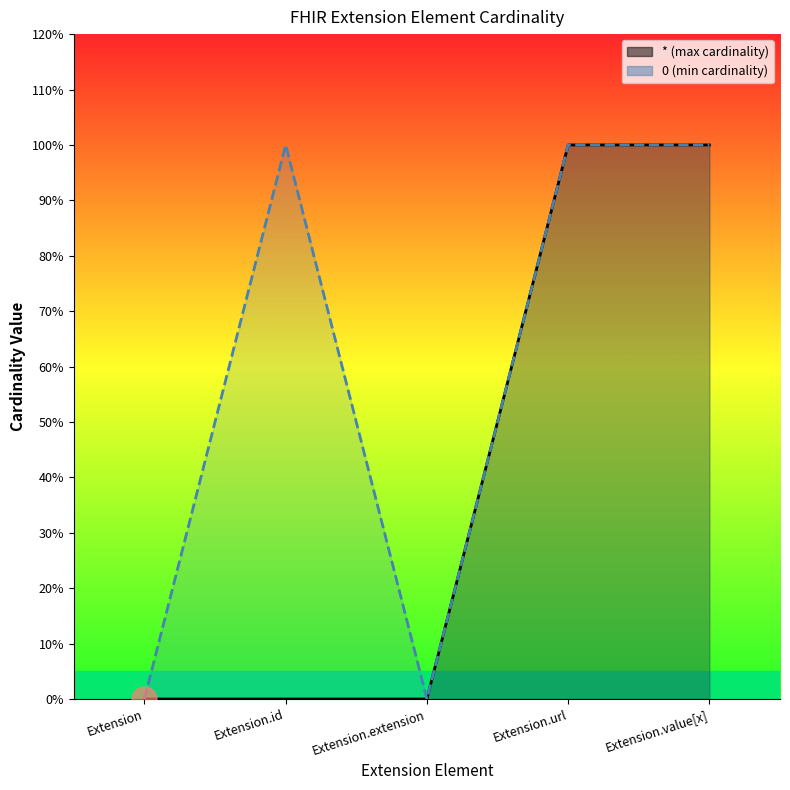

True or false: * and 0 cross at least once.

False